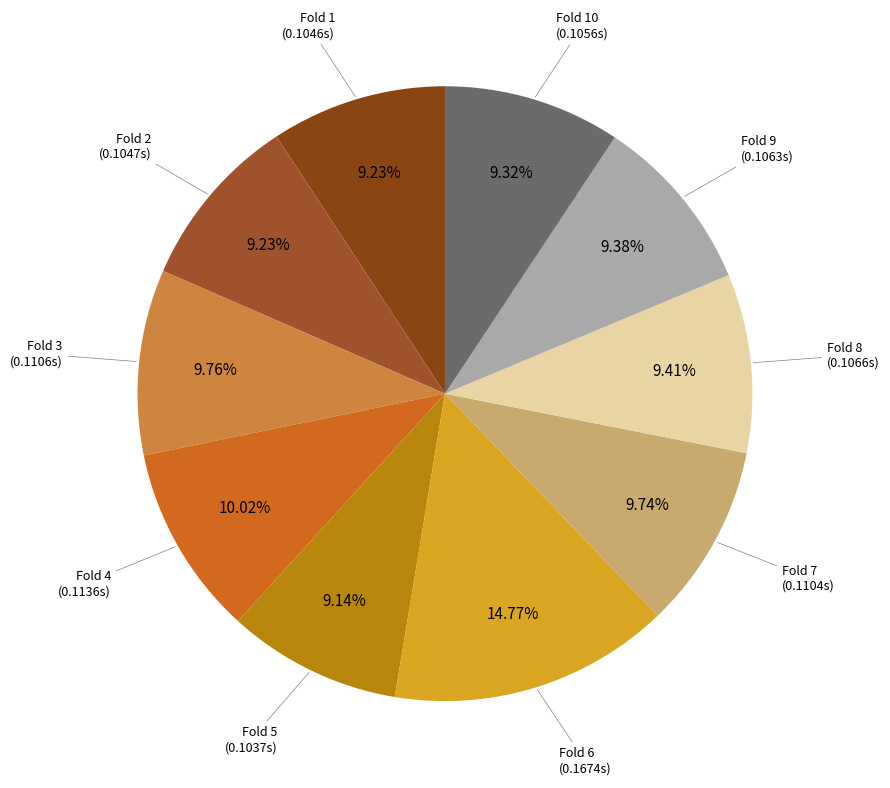

Count the number of slices in the pie.

10